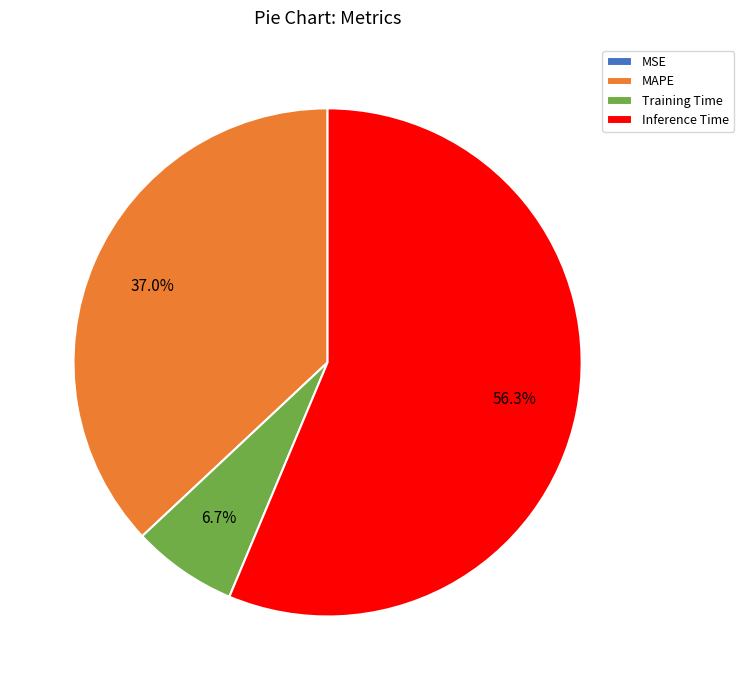

What is the majority slice?

Inference Time